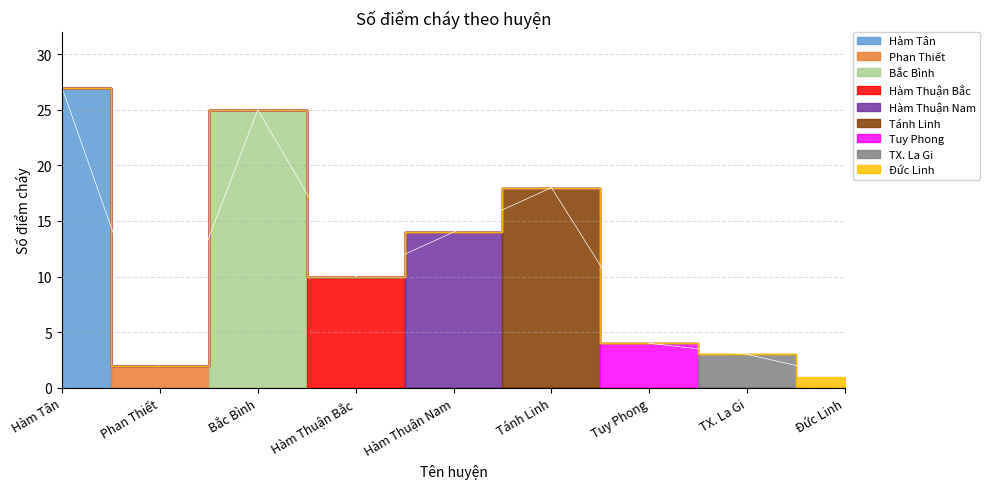

What is the sum of all values?

104